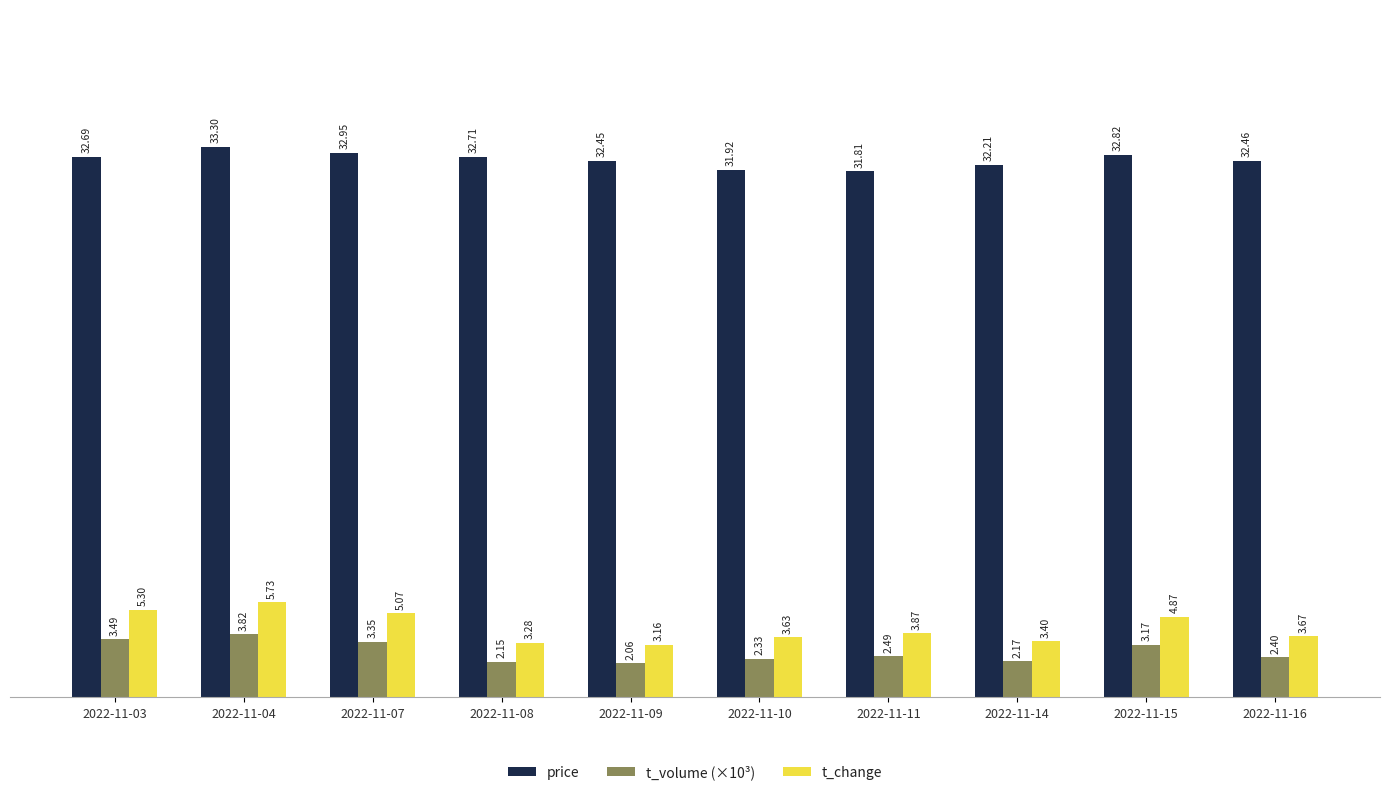

Where is t_change nearest to the value 4?

2022-11-11